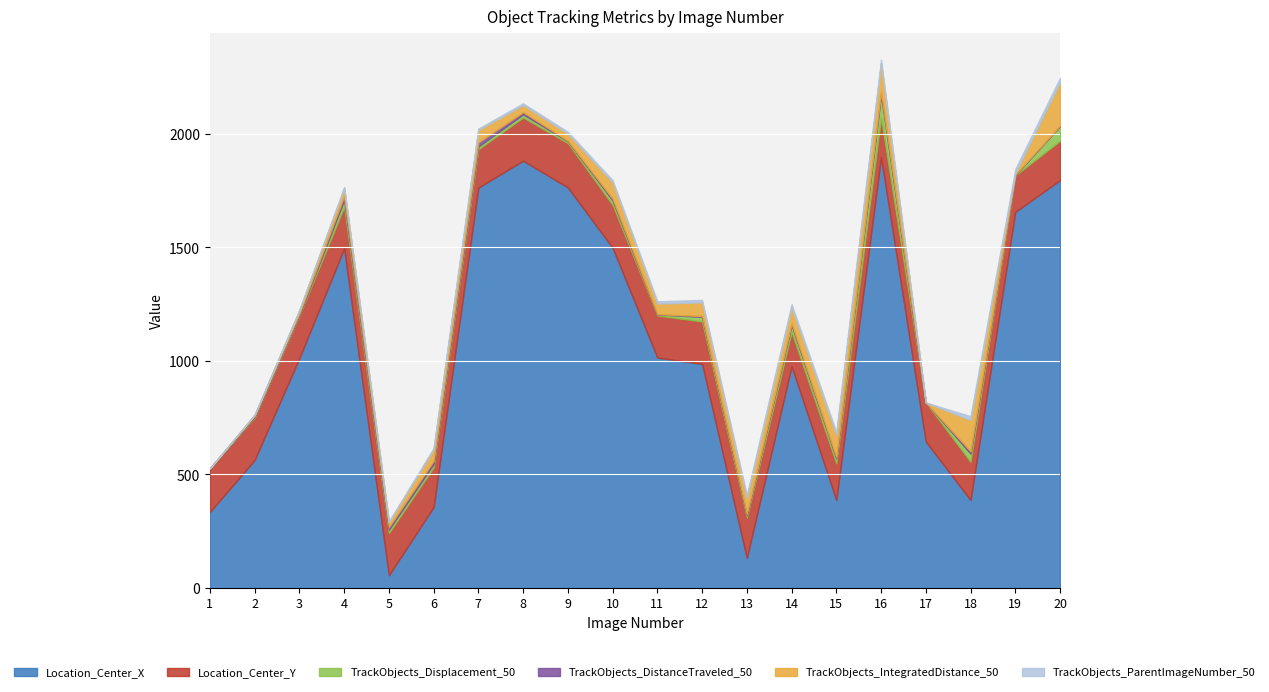

True or false: TrackObjects_DistanceTraveled_50 has a value of 2.2 at 8.

False